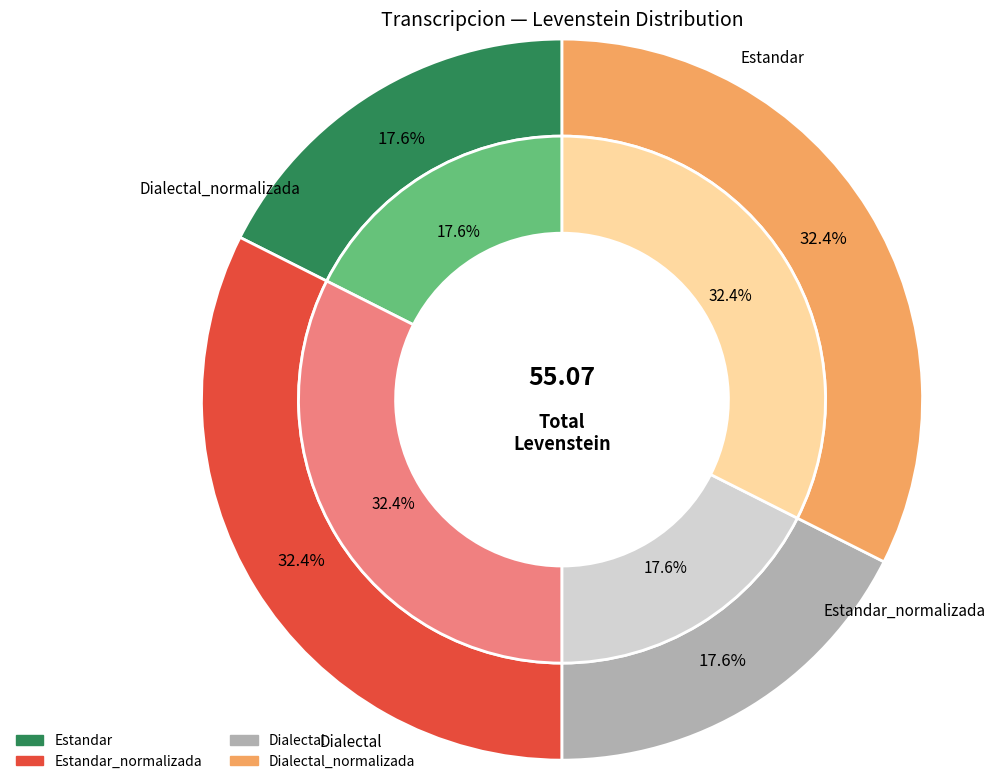

What percentage is the Dialectal slice, to the nearest percent?

18%